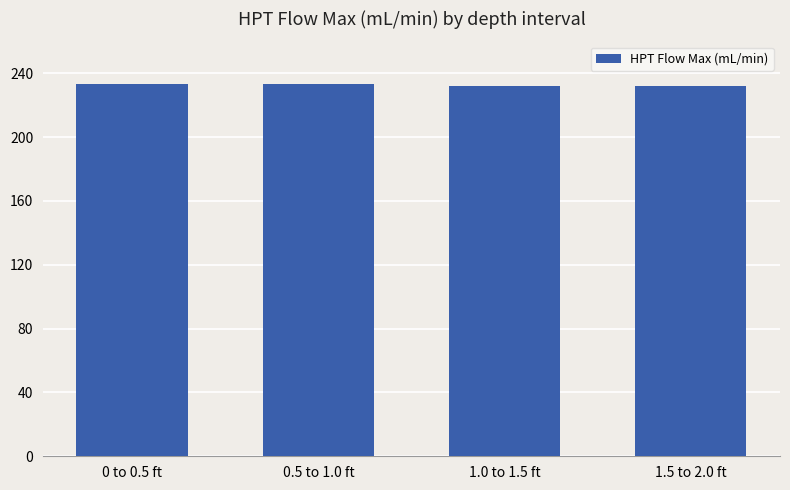

What is the sum of the values at 1.5 to 2.0 ft and 0 to 0.5 ft?

465.1